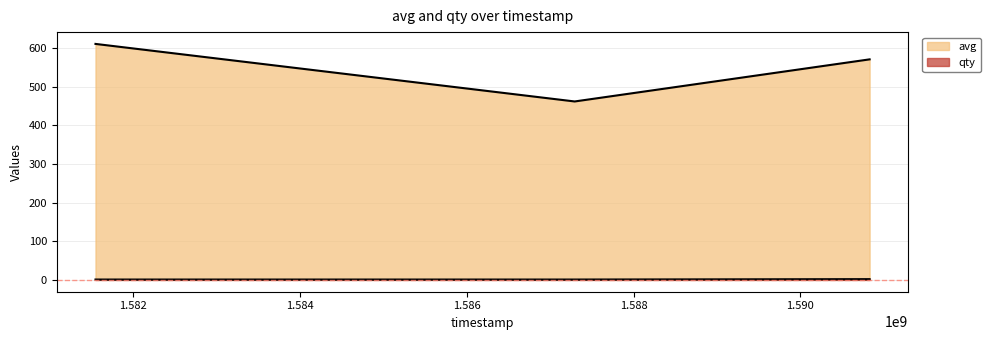

List the series in order of their overall mean, lowest first.

qty, avg